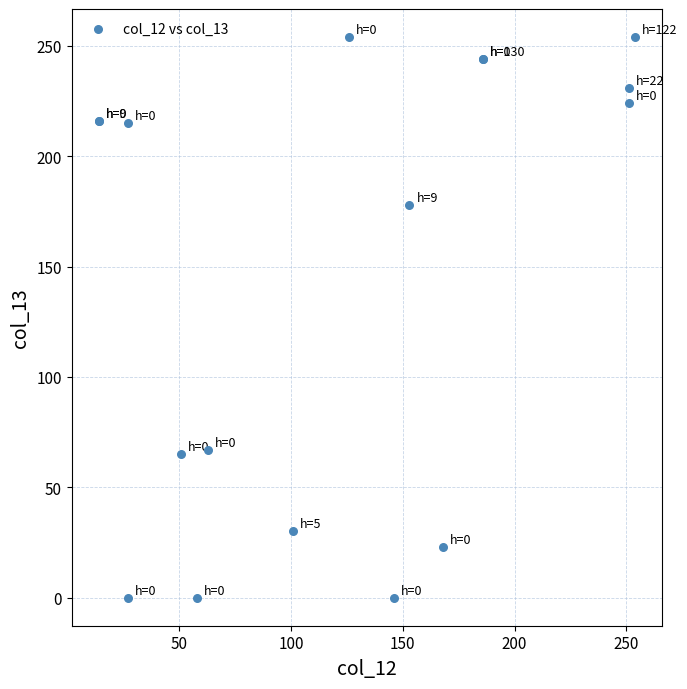

What Y value in the scatter plot is closest to 127?

178